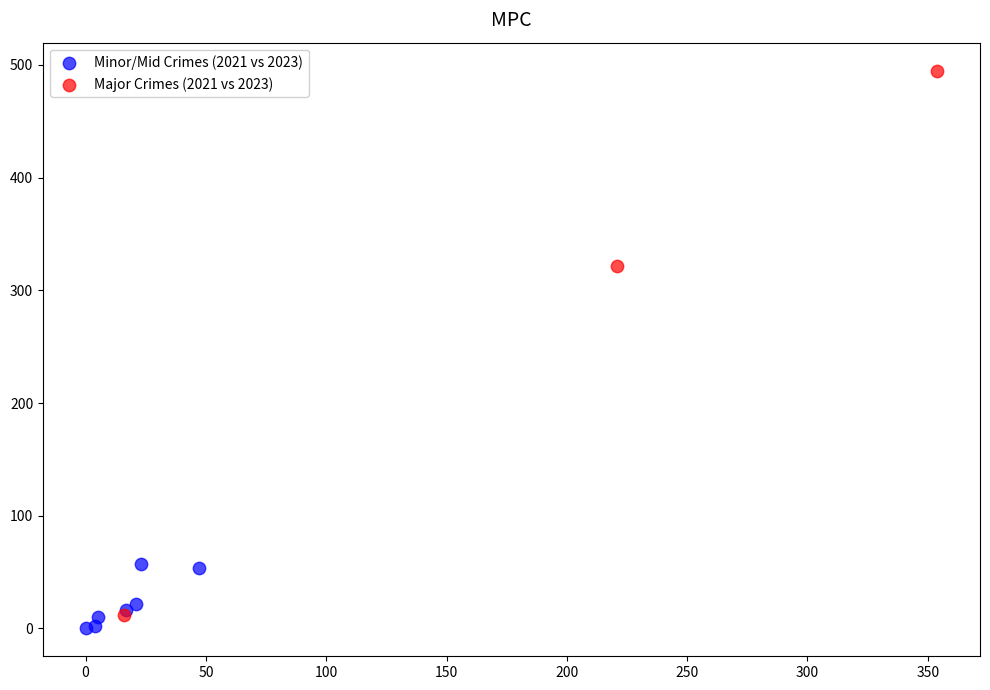

Which series has the widest spread of Y values?

Major Crimes (2021 vs 2023)